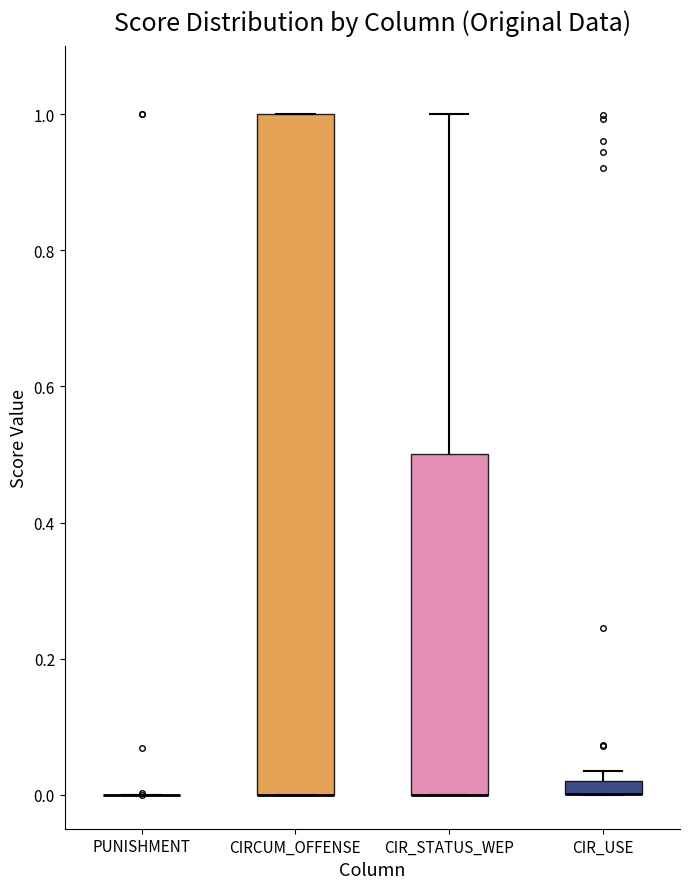

Comparing the boxes themselves (not the whiskers), which one is the tallest?

CIRCUM_OFFENSE